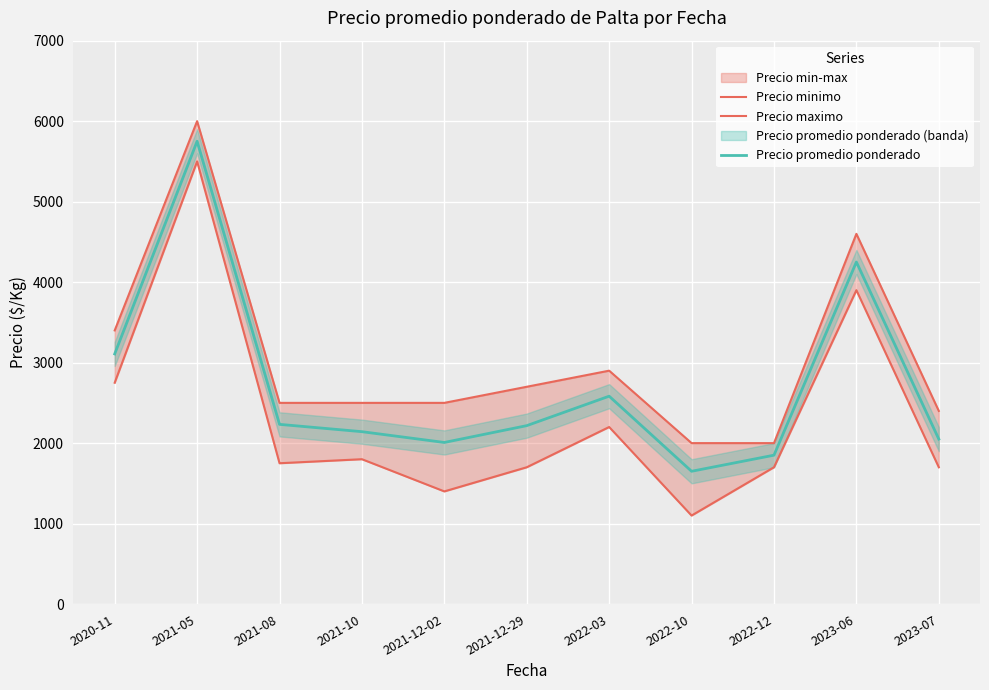

At which label does Precio promedio ponderado reach its peak?

2021-05